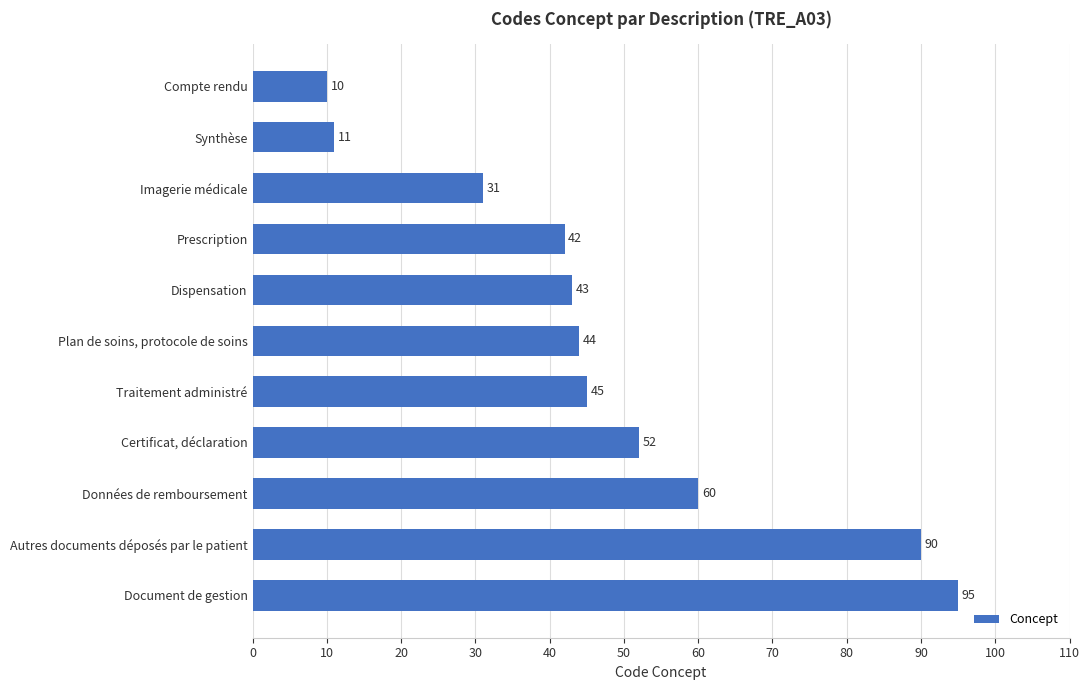

At which label is the value closest to 52?

Certificat, déclaration